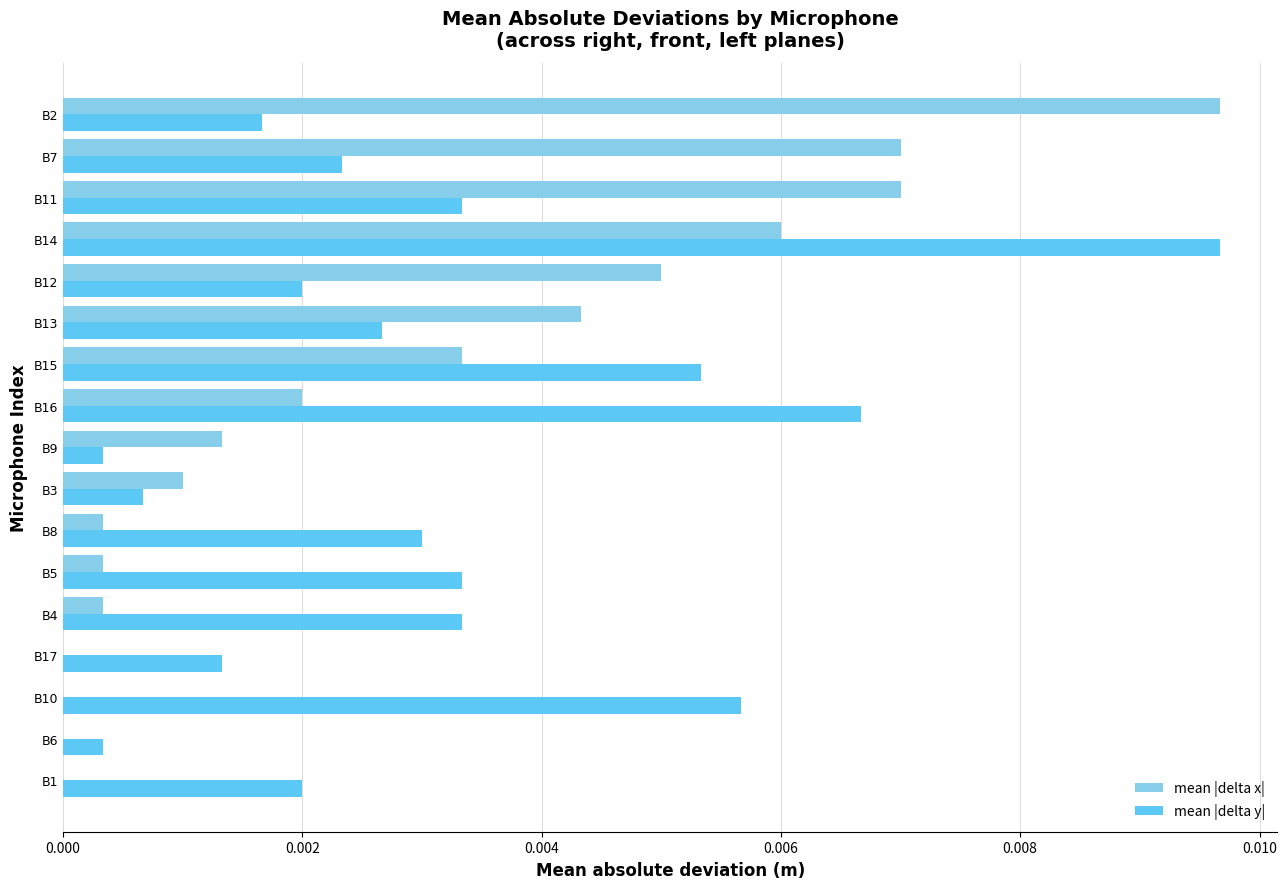

How many data points does each series have?

17